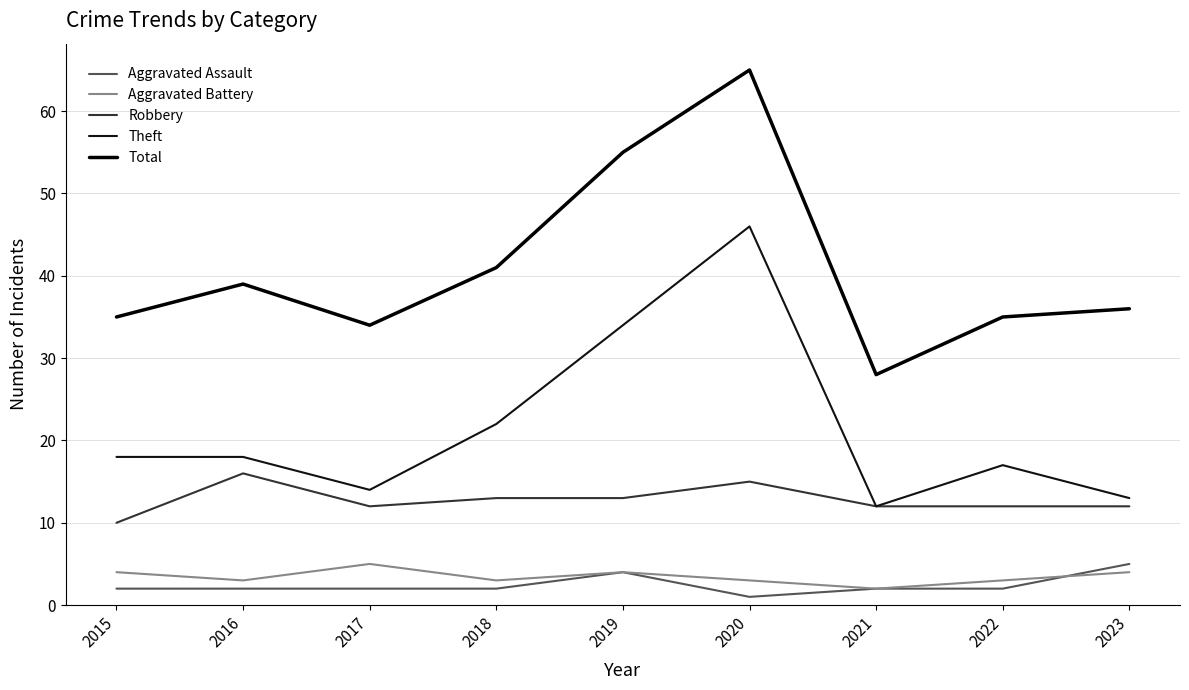

At which category does Theft reach its first local peak?

2020